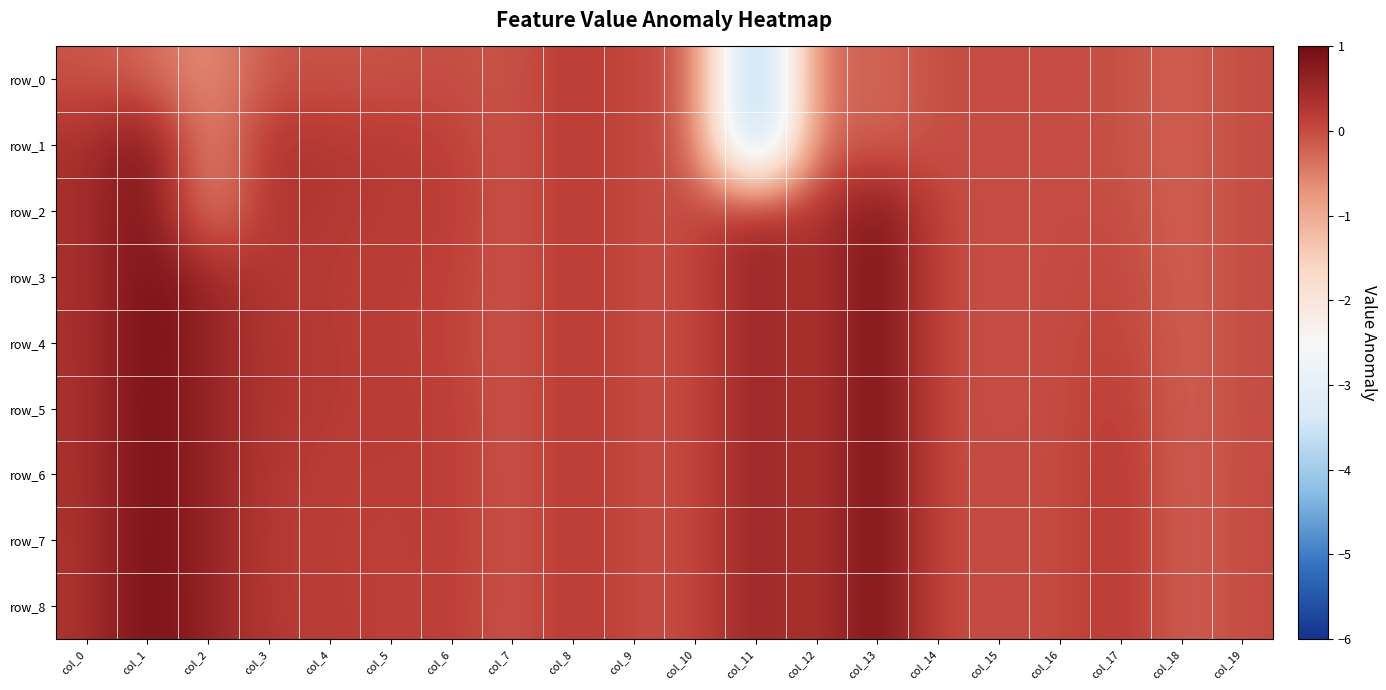

True or false: row_2 has a value of 0.2 at col_12.

True